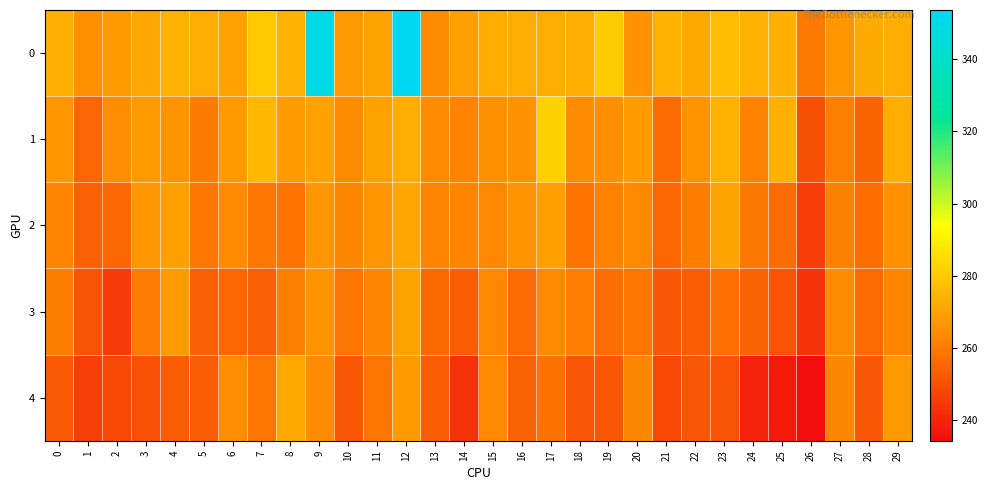

Count the number of data series in this chart.

5